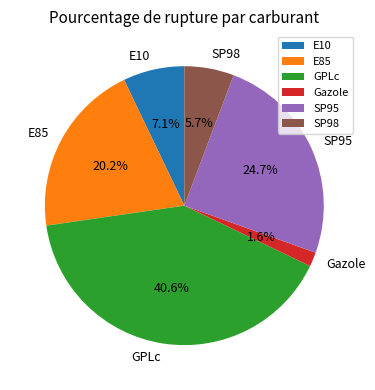

Is there a majority slice in this chart?

No